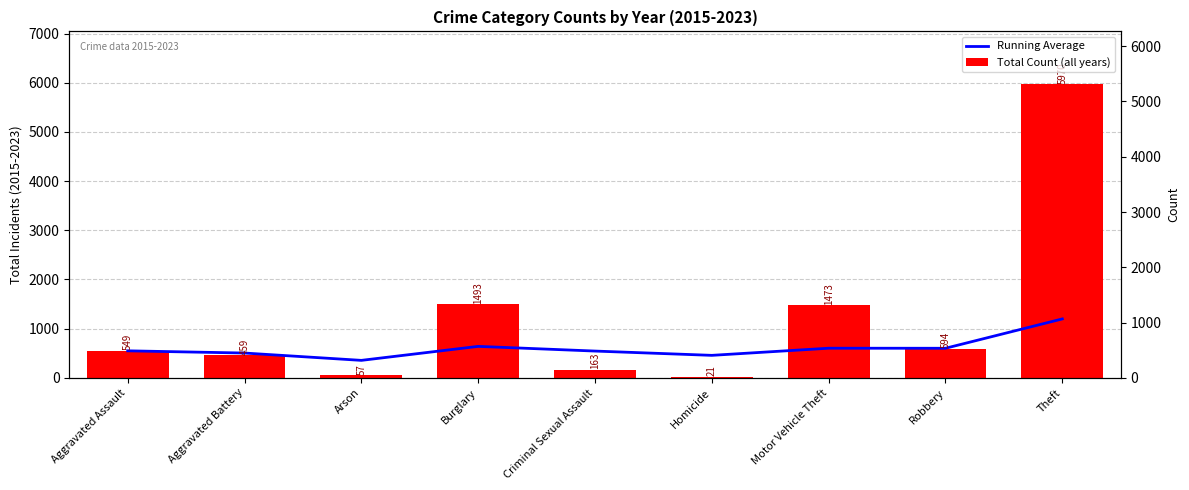

What is the label of the 7th bar from the left?

Motor Vehicle Theft